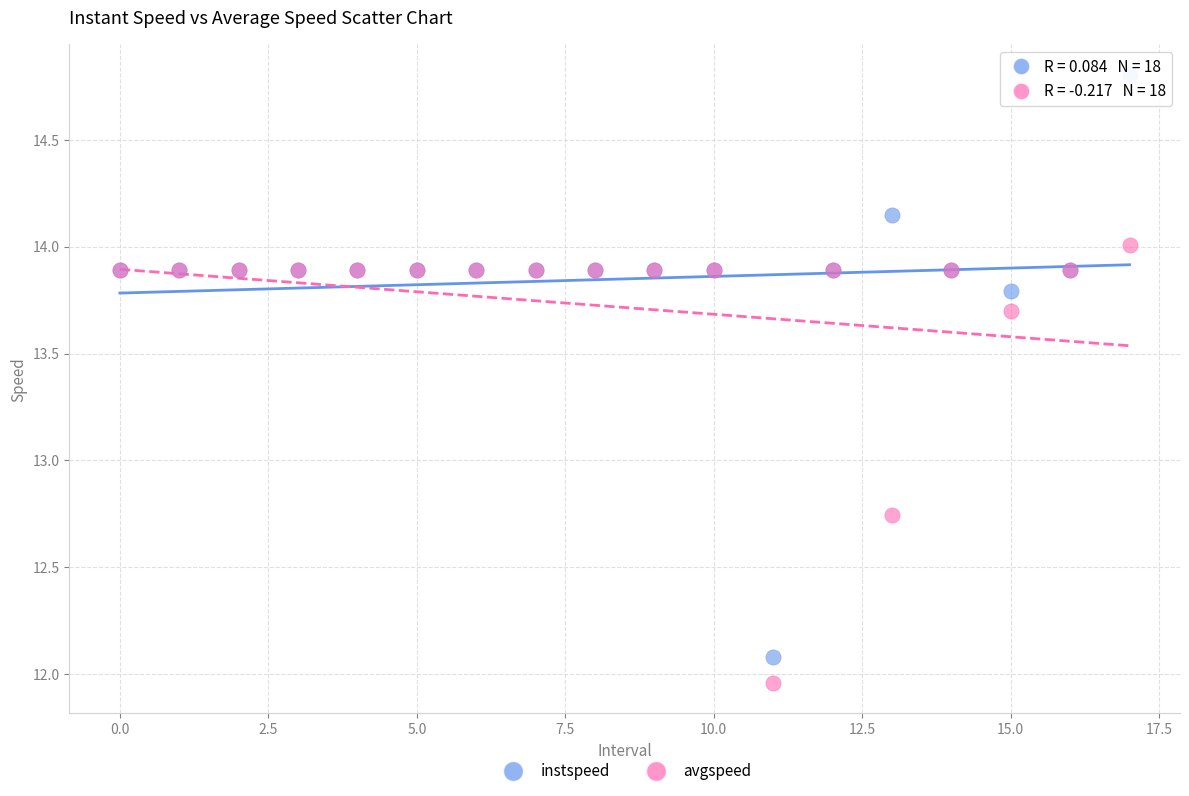

Which series has the largest Y range (max minus min)?

instspeed